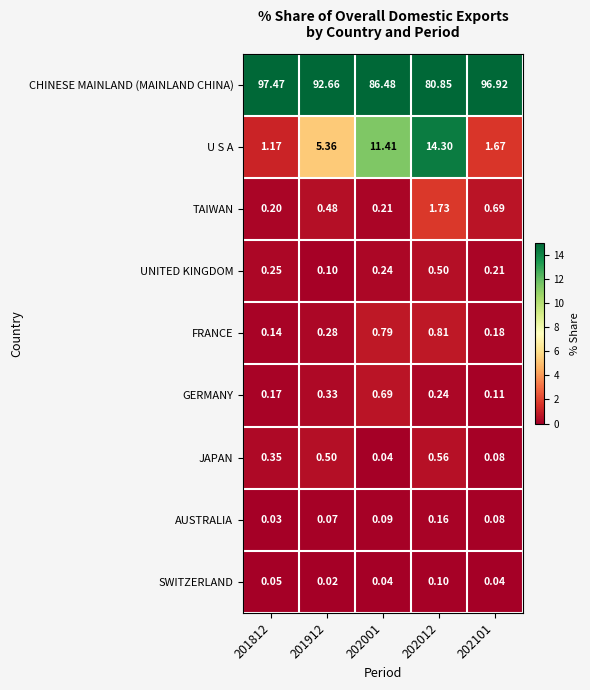

Count the number of categories in the chart.

5